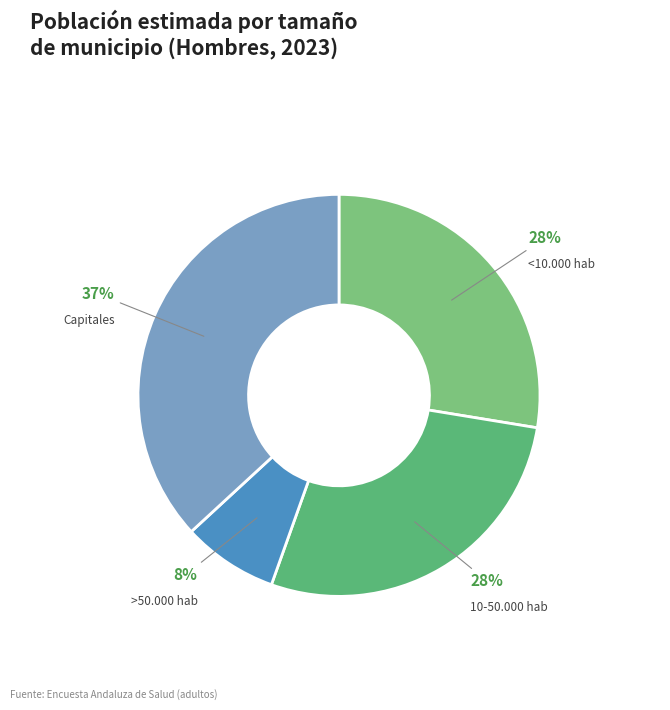

To the nearest percent, what is the difference between the 10-50.000 hab and Capitales slice percentages?

9%